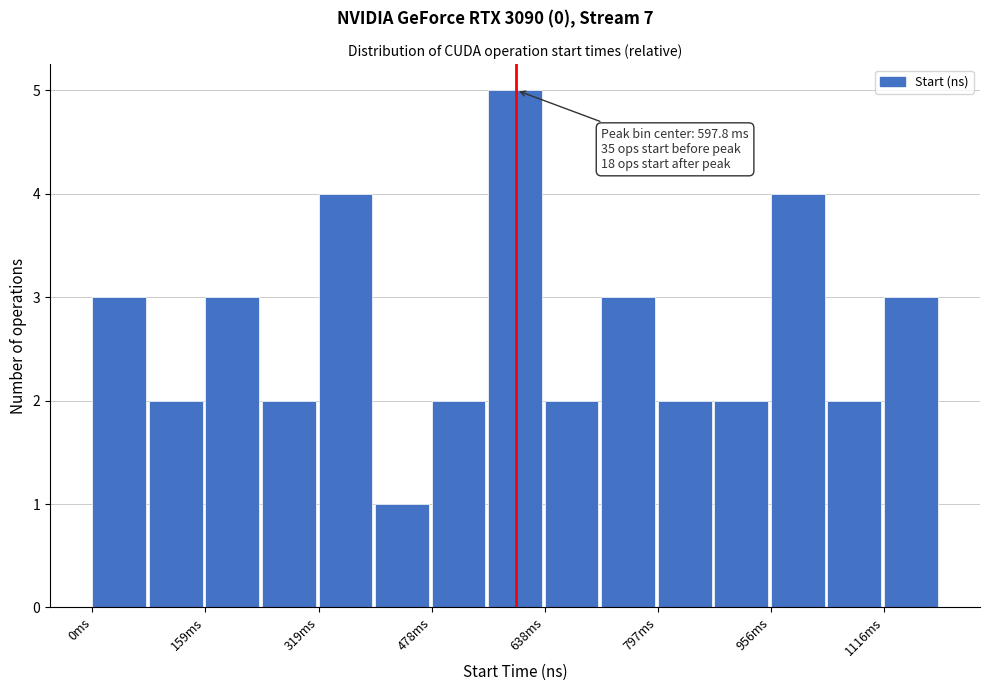

Around what value on the x-axis is the tallest bar? Give the approximate position of its centre, as read against the axis.

600